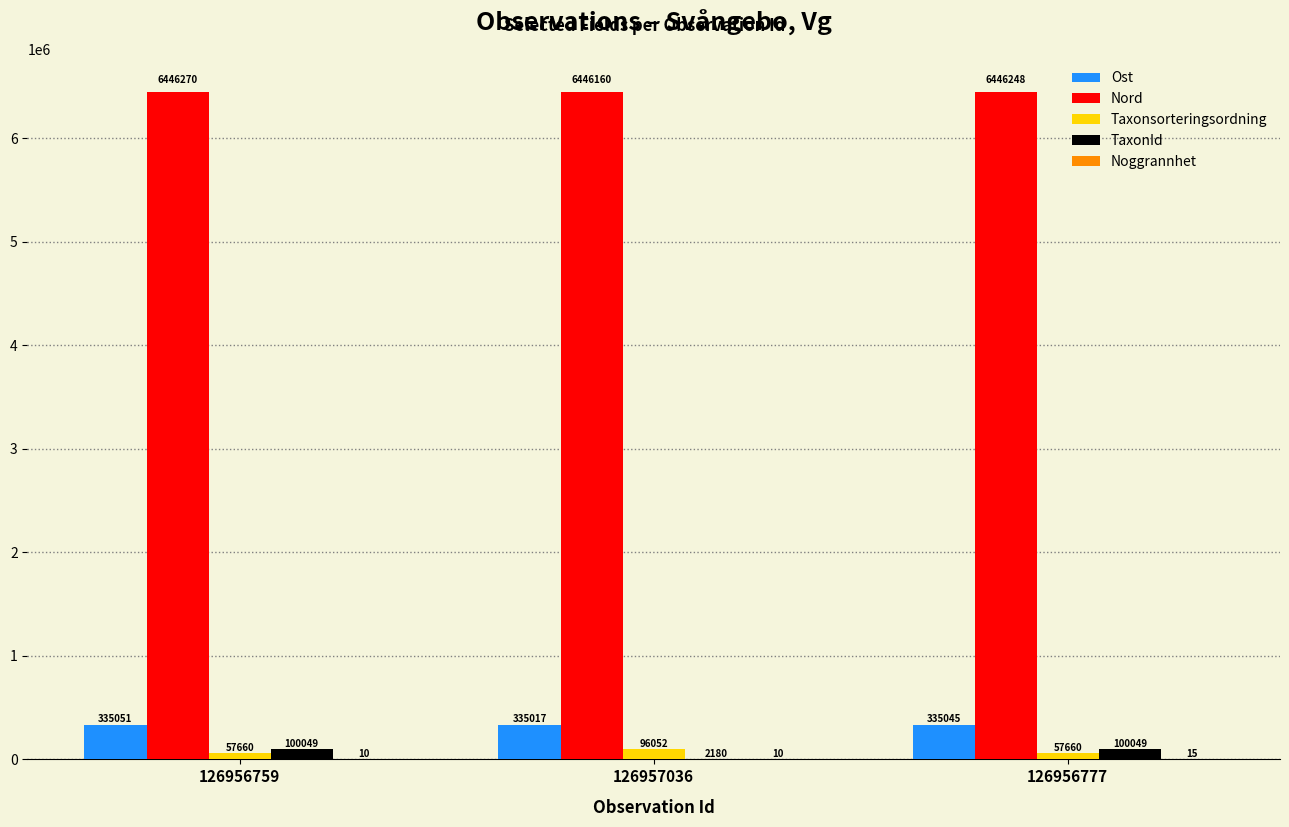

What is the maximum value shown in the chart?

6446270